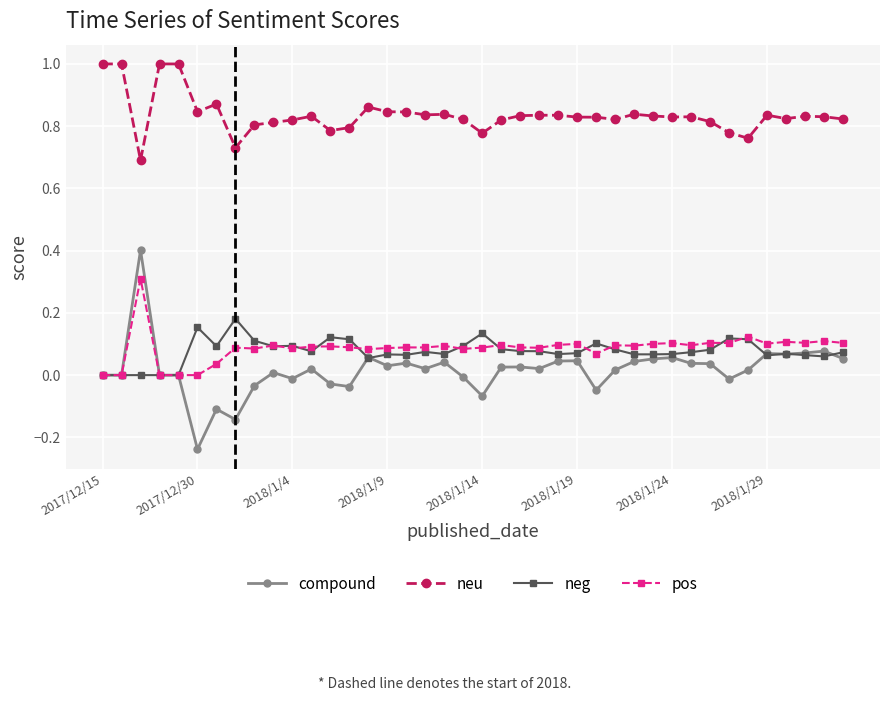

True or false: neu and neg cross at least once.

False